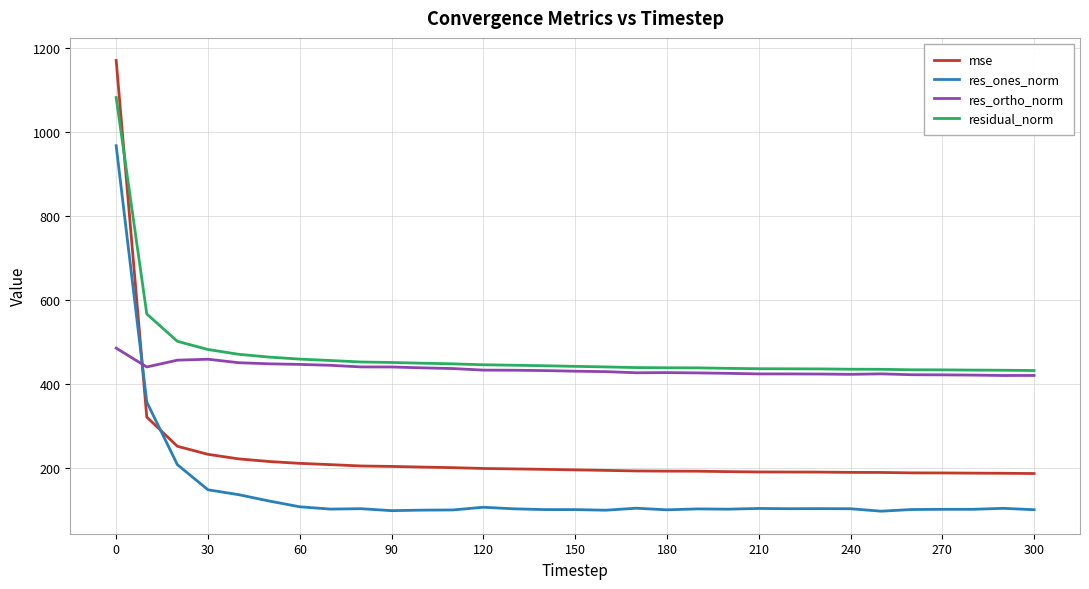

At how many categories does at least one series exceed 630?

1